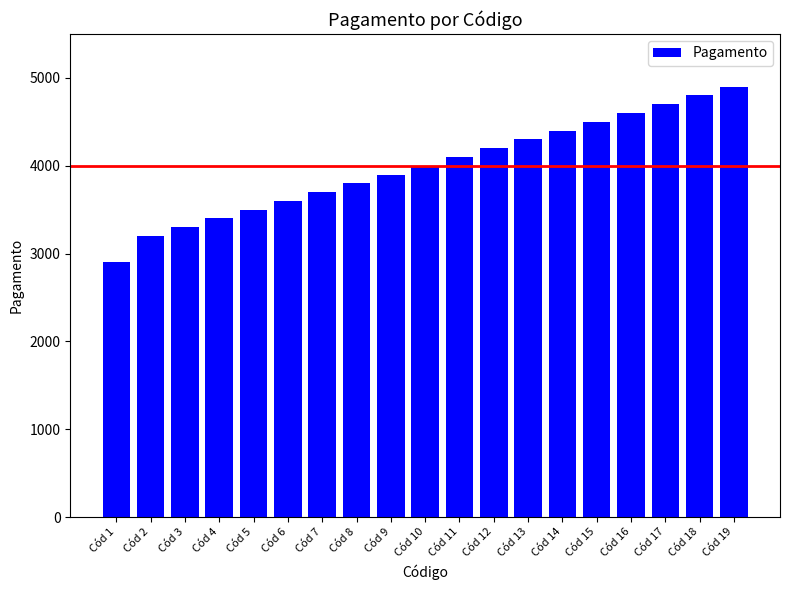

Which label corresponds to the smallest value in the chart?

Cód 1